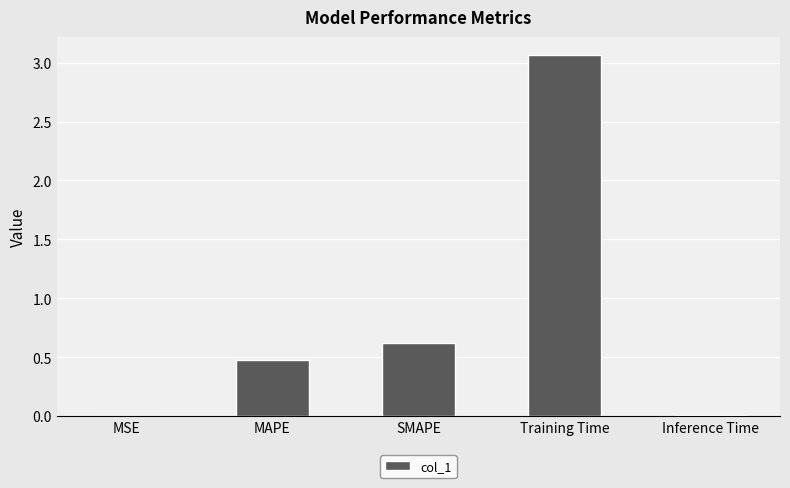

Which category has the highest value across all series?

Training Time